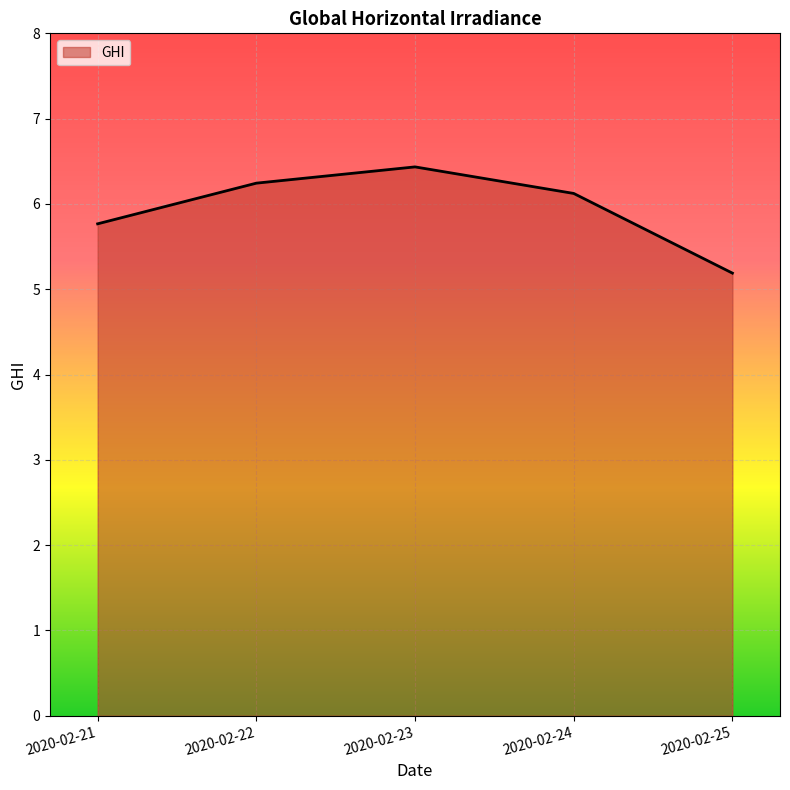

How many series are shown in this chart?

1